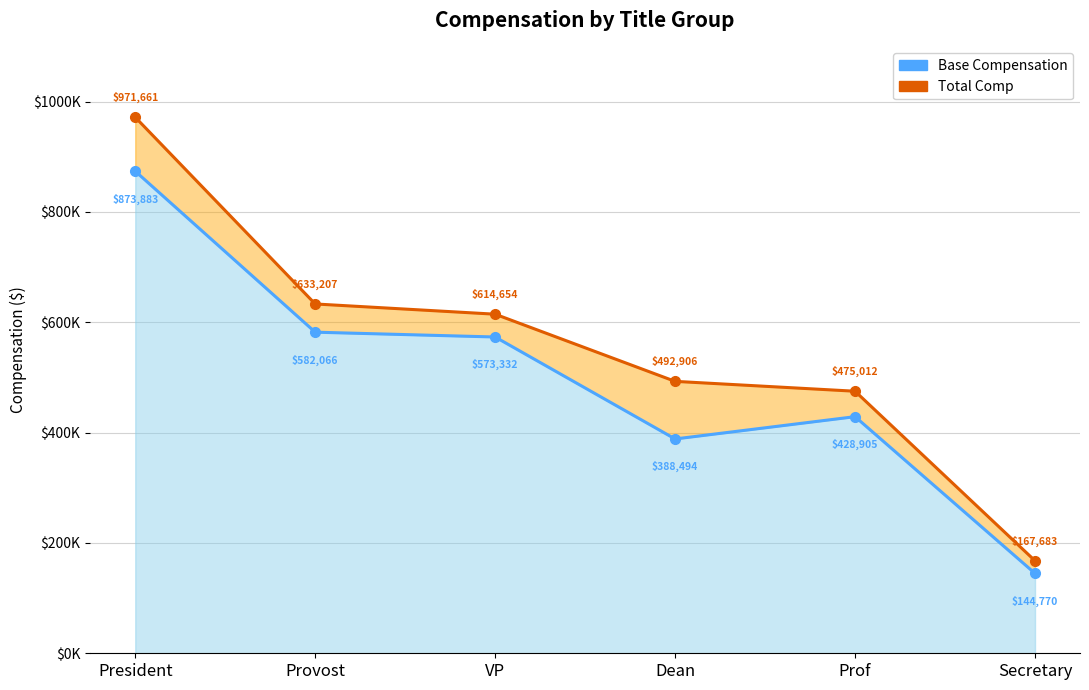

List the series in order of their overall mean, lowest first.

Base Compensation, Total Comp